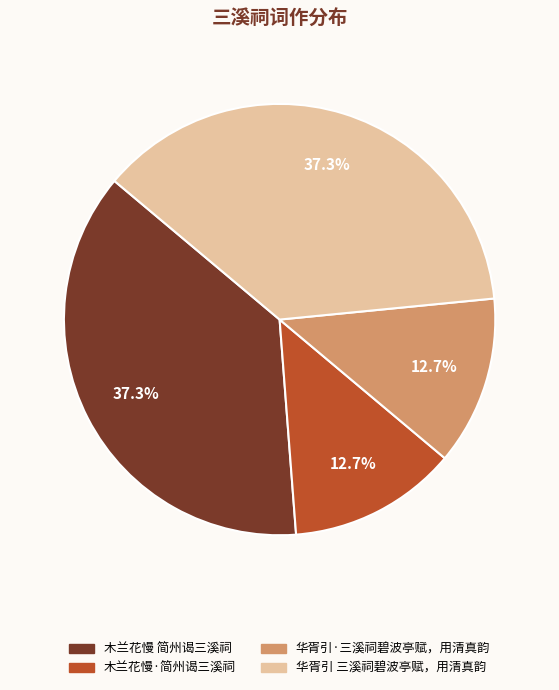

What is the ratio of the value at 木兰花慢·简州谒三溪祠 to the value at 华胥引·三溪祠碧波亭赋，用清真韵?

1.0